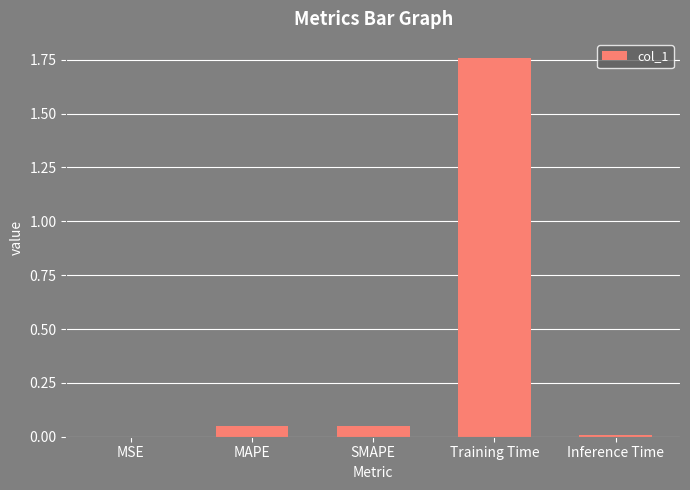

What is the change in value from Training Time to Inference Time?

-1.8